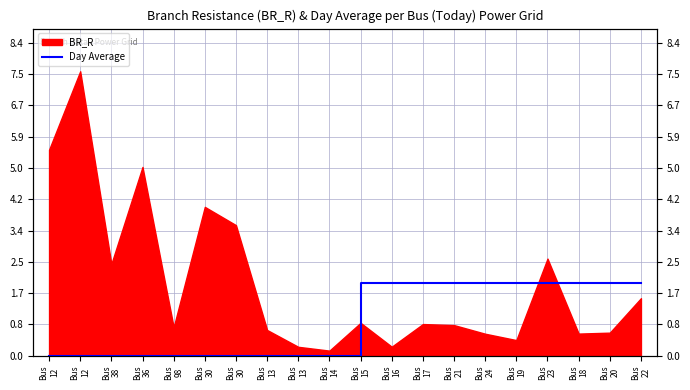

How many categories are shown in the chart?

20